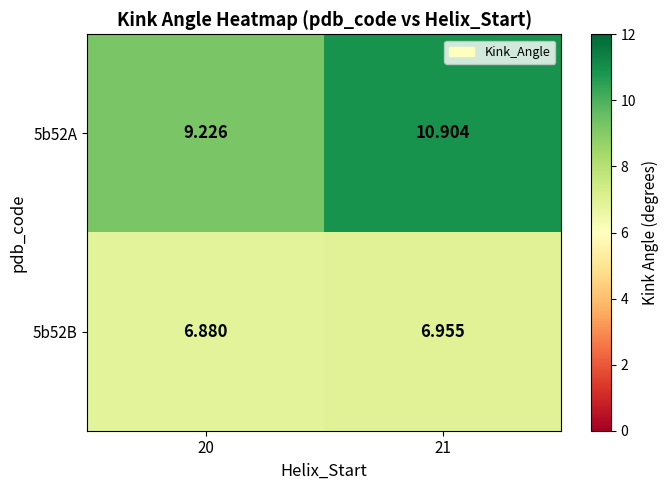

Which has a higher value, 20 or 21?

21